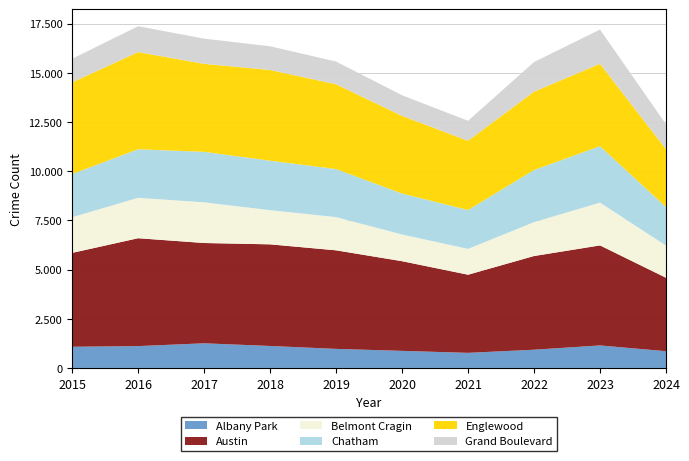

Reading left to right, what are all the values shown in this chart?

Albany Park: 2015=1076	2016=1110	2017=1252	2018=1117	2019=968	2020=868	2021=767	2022=926	2023=1144	2024=851
Austin: 2015=4770	2016=5481	2017=5096	2018=5163	2019=5008	2020=4556	2021=3970	2022=4761	2023=5082	2024=3731
Belmont Cragin: 2015=1812	2016=2053	2017=2066	2018=1737	2019=1687	2020=1356	2021=1313	2022=1720	2023=2173	2024=1636
Chatham: 2015=2195	2016=2467	2017=2566	2018=2513	2019=2441	2020=2081	2021=1974	2022=2650	2023=2870	2024=1958
Englewood: 2015=4658	2016=4938	2017=4471	2018=4608	2019=4310	2020=3945	2021=3518	2022=3981	2023=4185	2024=2940
Grand Boulevard: 2015=1198	2016=1313	2017=1281	2018=1205	2019=1153	2020=1049	2021=1015	2022=1504	2023=1739	2024=1264